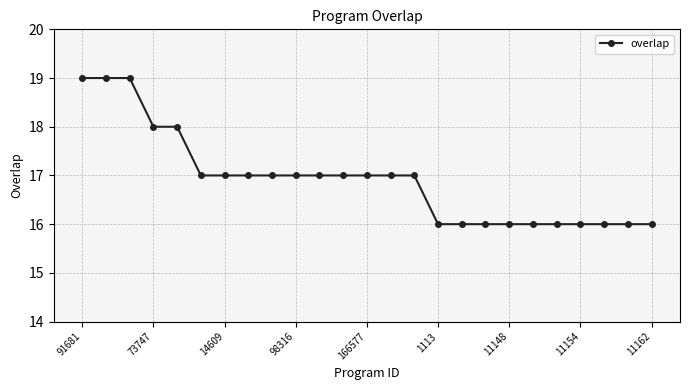

What is the difference between the maximum and minimum values?

3